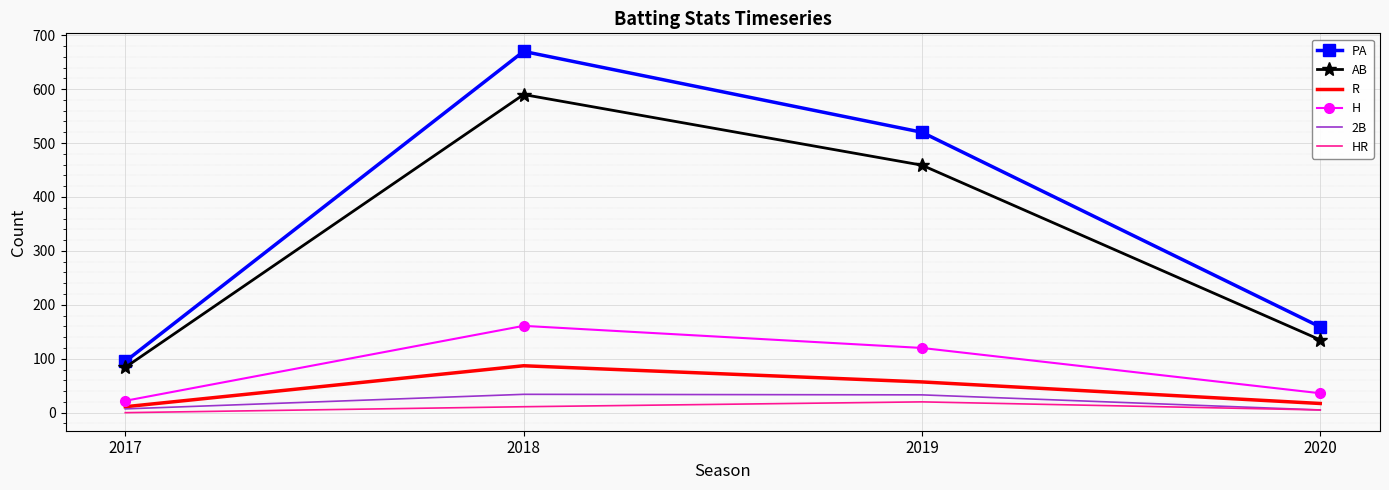

What is the total value across all series at 2020?

357